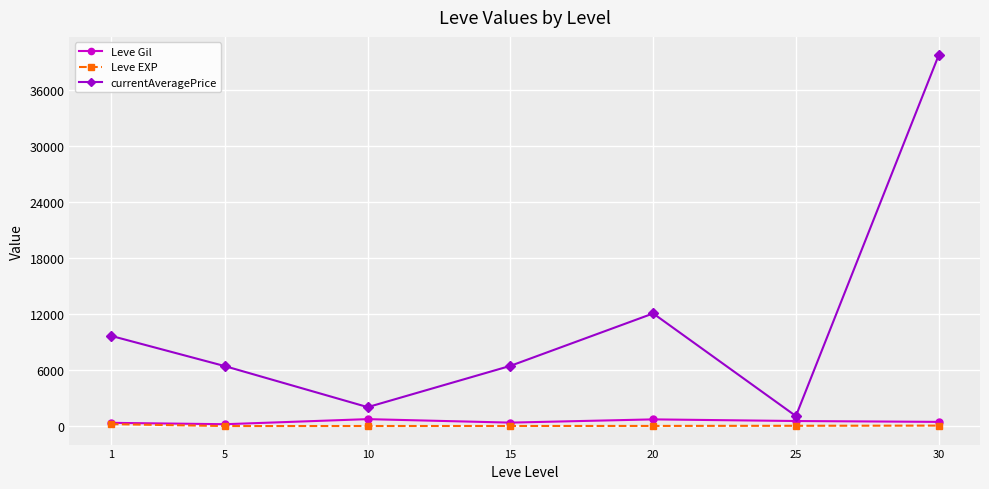

True or false: Leve Gil has more than 2 interior local peaks.

False